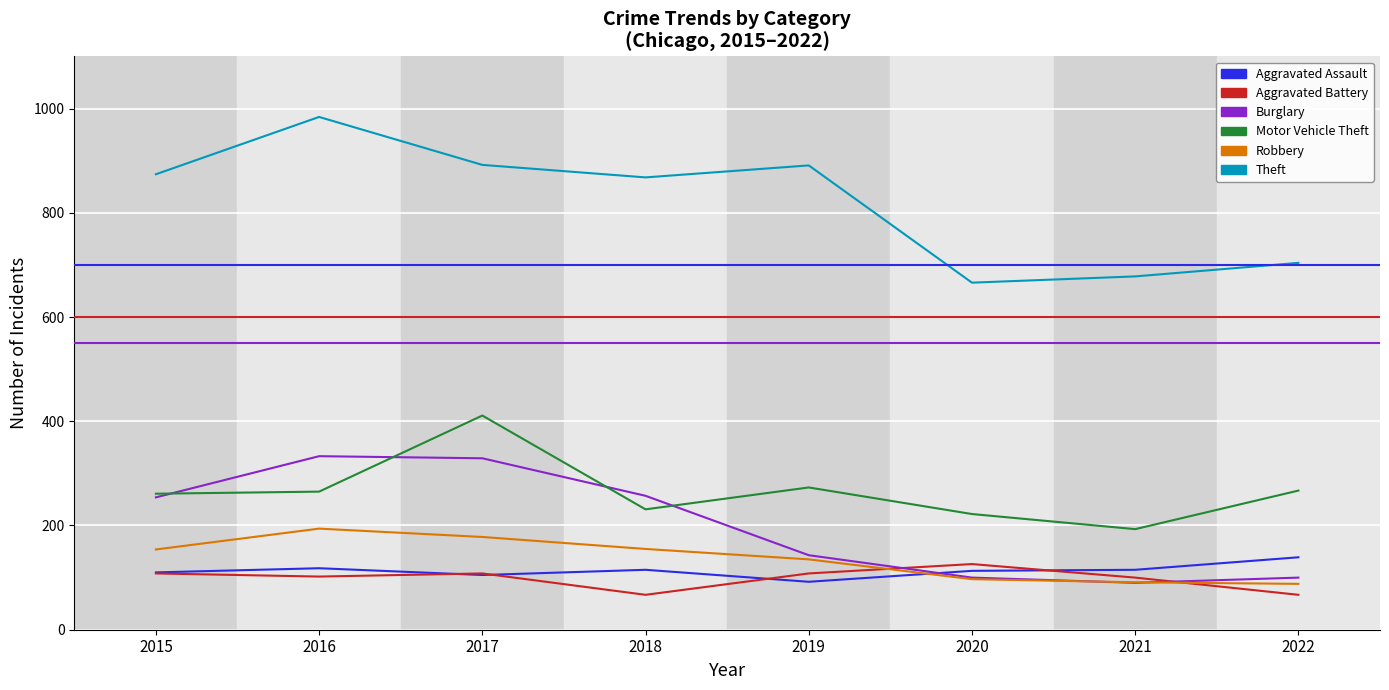

Which series has the largest range (max minus min)?

Theft